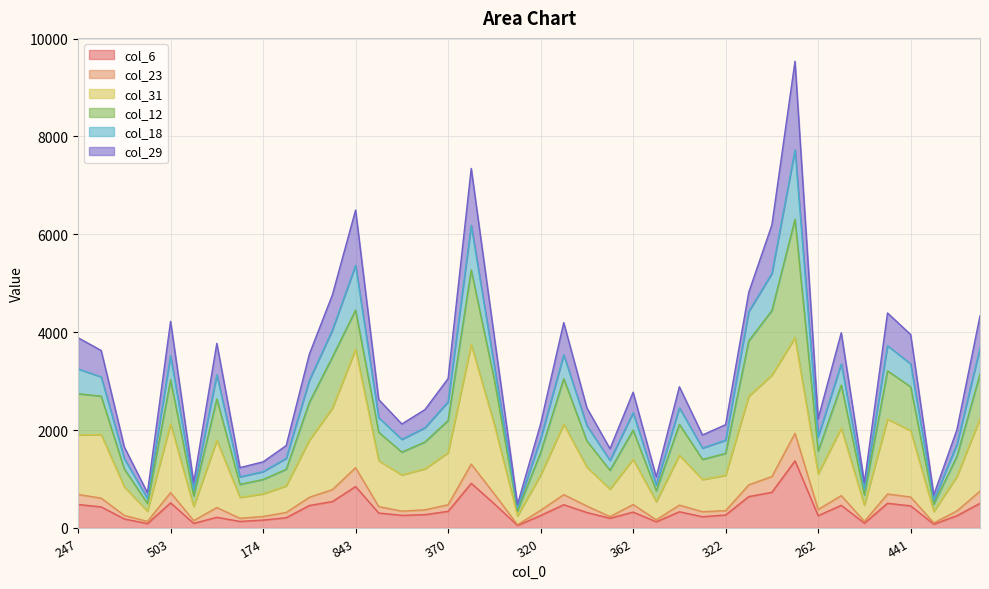

True or false: col_6 and col_31 intersect in this chart.

False